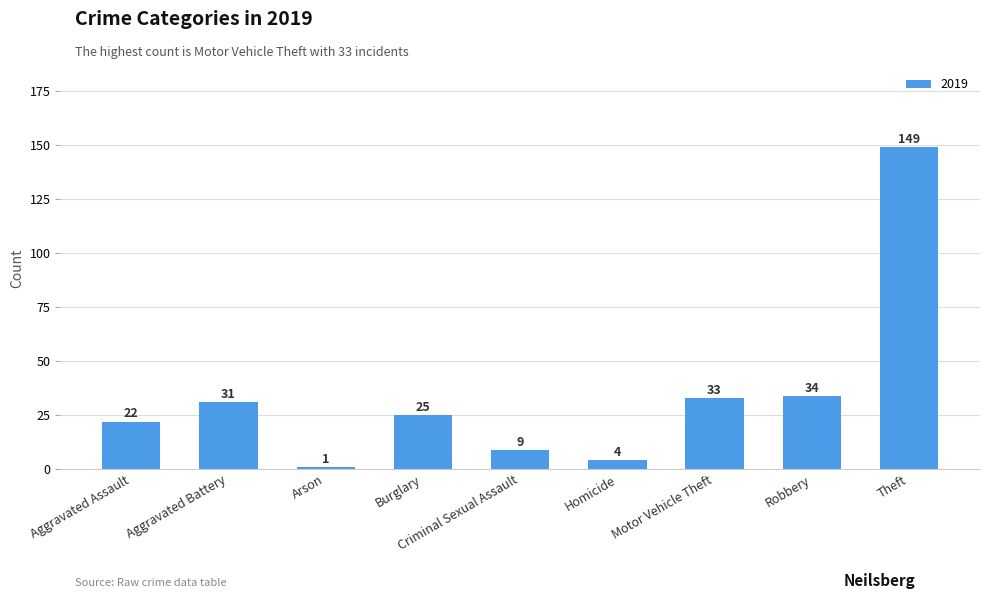

What position from the right is Theft?

1